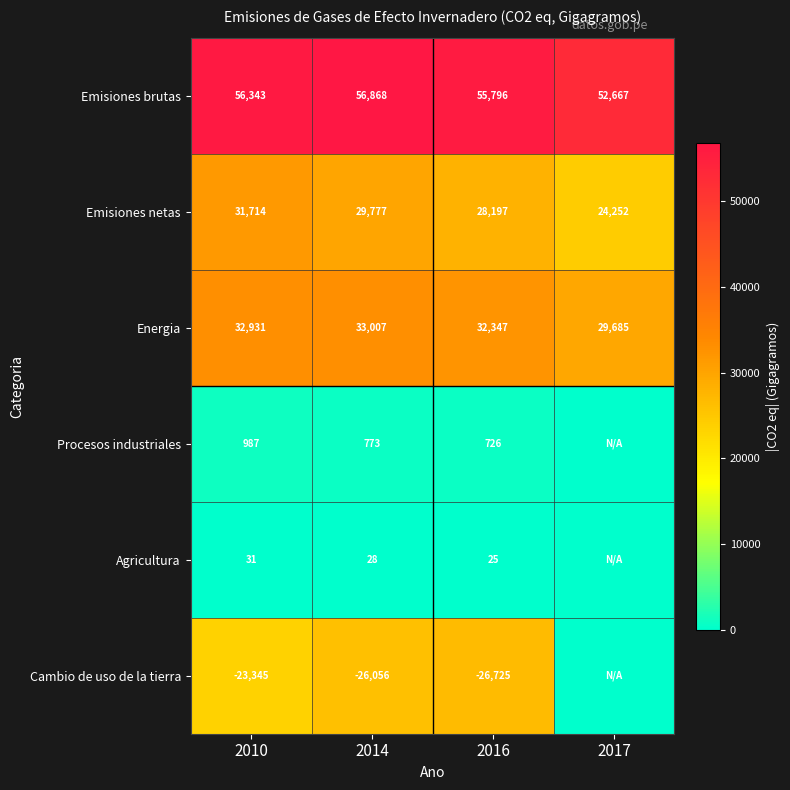

What is the difference between the second highest and second lowest values in the Energia series?

584